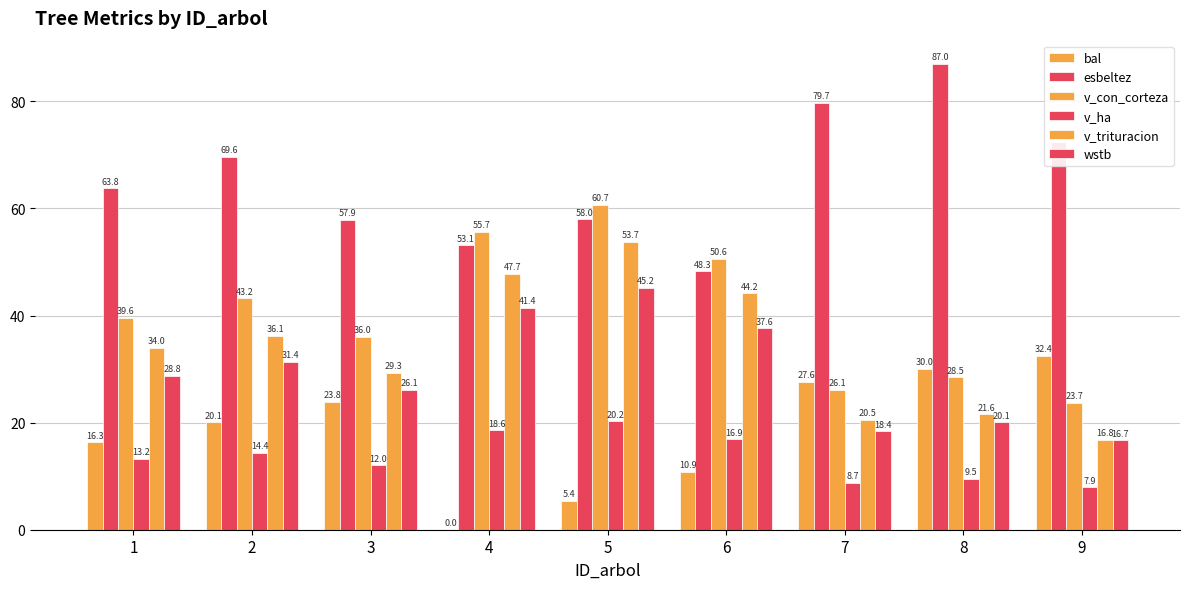

The value of esbeltez at 9 is 31.3. True or false?

False